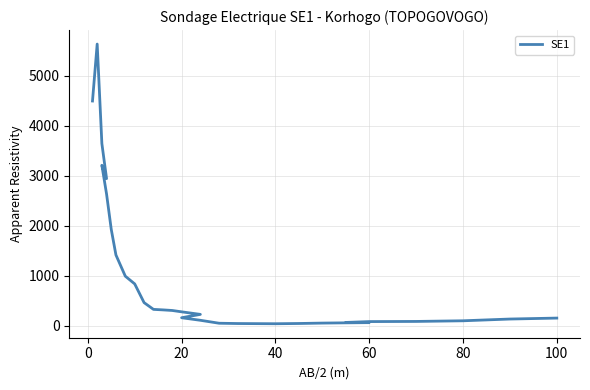

True or false: the data shows 2367 at 120.

False